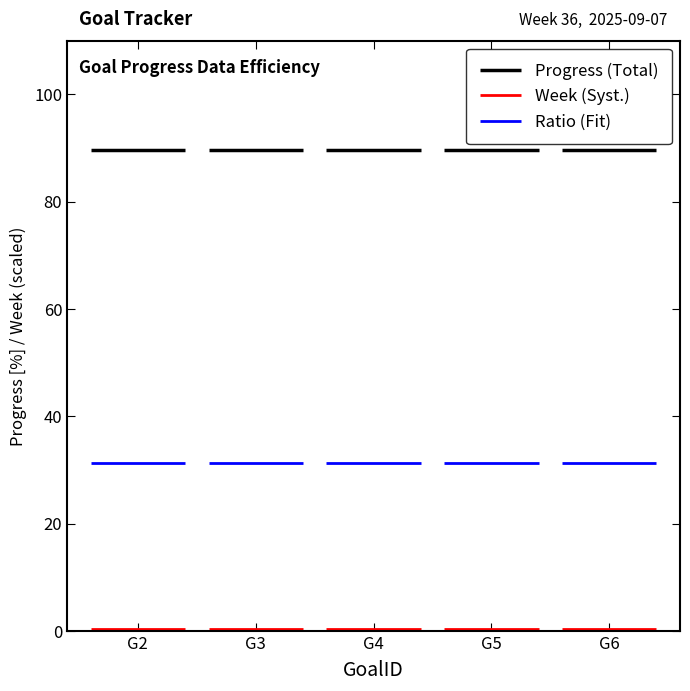

True or false: Progress (Total) has a value of 89.6 at G2.

True